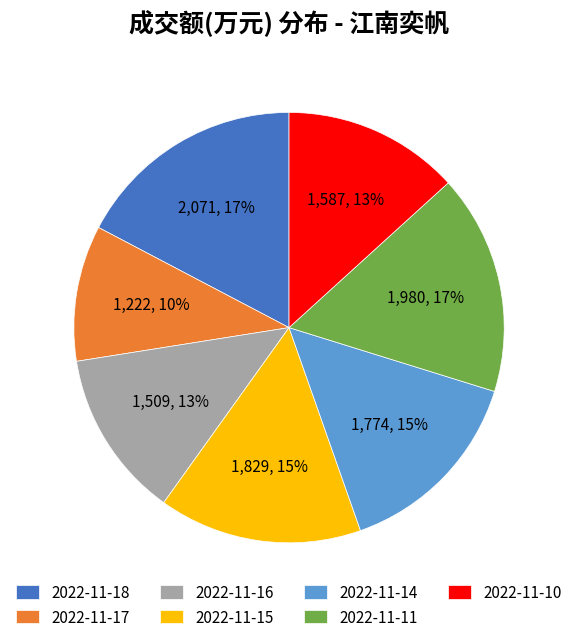

To the nearest percent, what is the average slice percentage?

14%